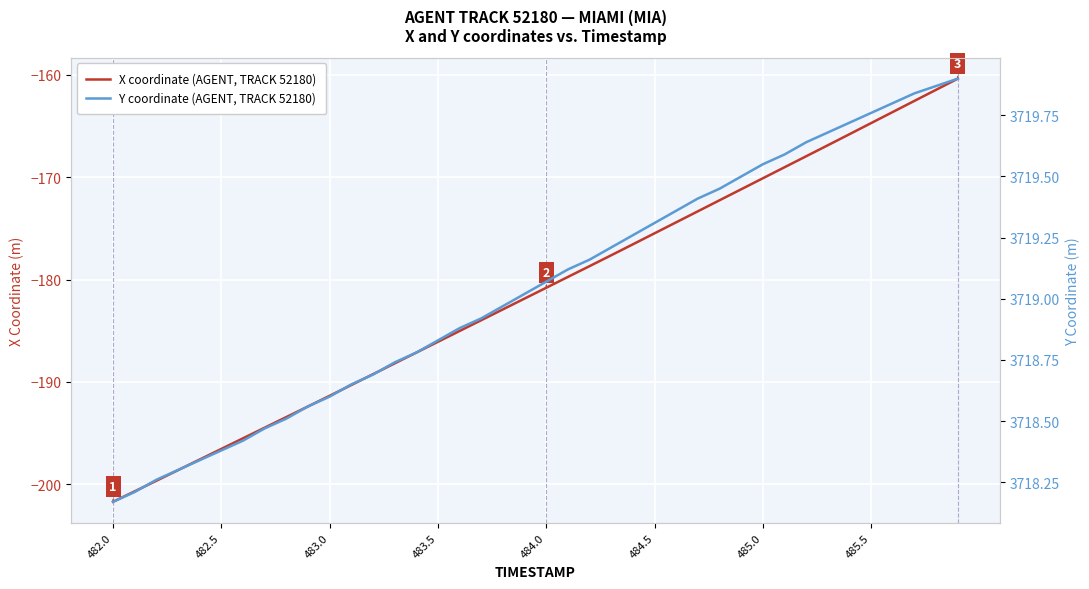

How many data points in Y coordinate (AGENT, TRACK 52180) are above 3719?

21